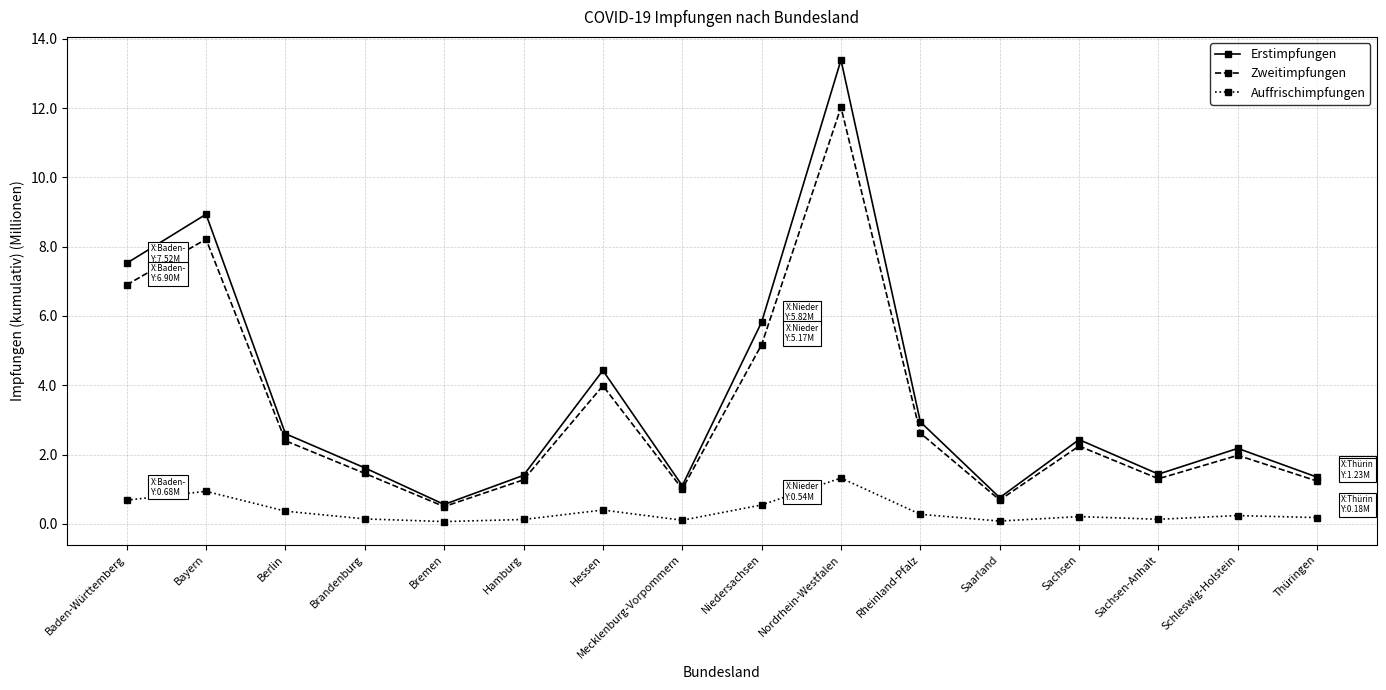

What is the difference between the maximum and minimum values in the Zweitimpfungen series?

11.5